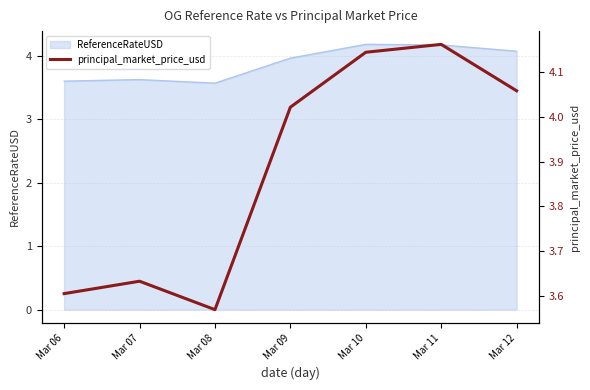

True or false: ReferenceRateUSD has a value of 6.9 at Mar 12.

False